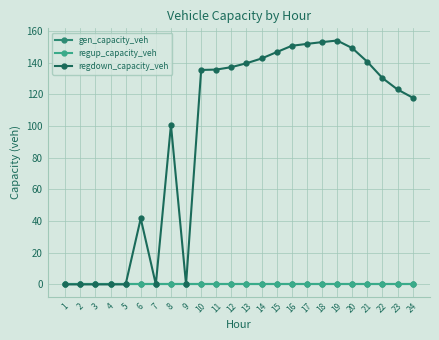

Is this an area chart (filled region under the line)?

No